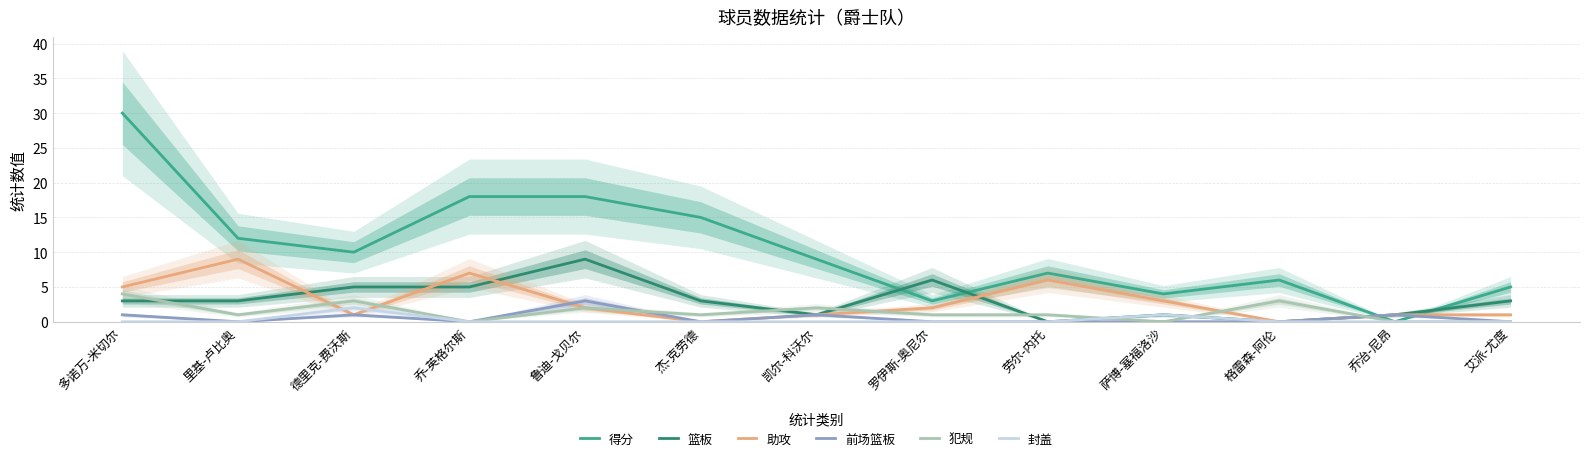

Where is the first local minimum for 犯规?

里基-卢比奥